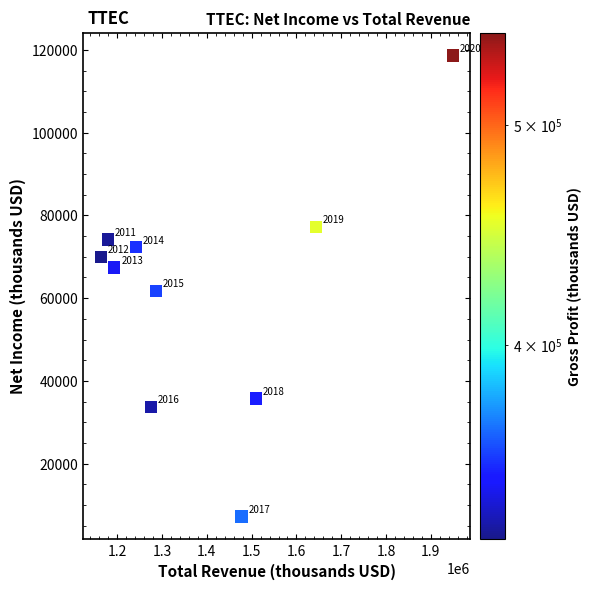

What is the range of X values (max minus min)?

786200